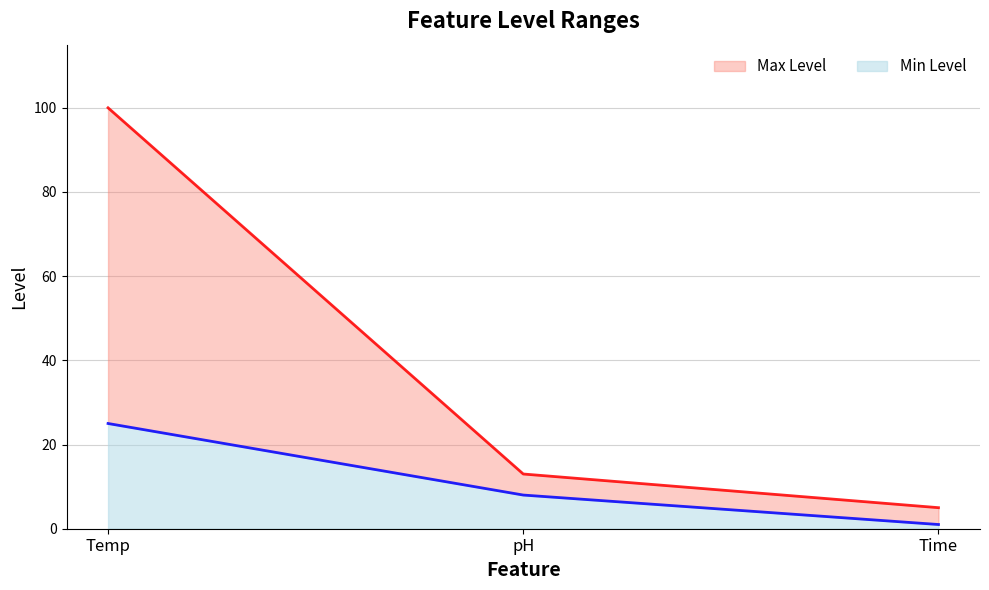

List the labels in order of Max Level value, largest first.

Temp, pH, Time